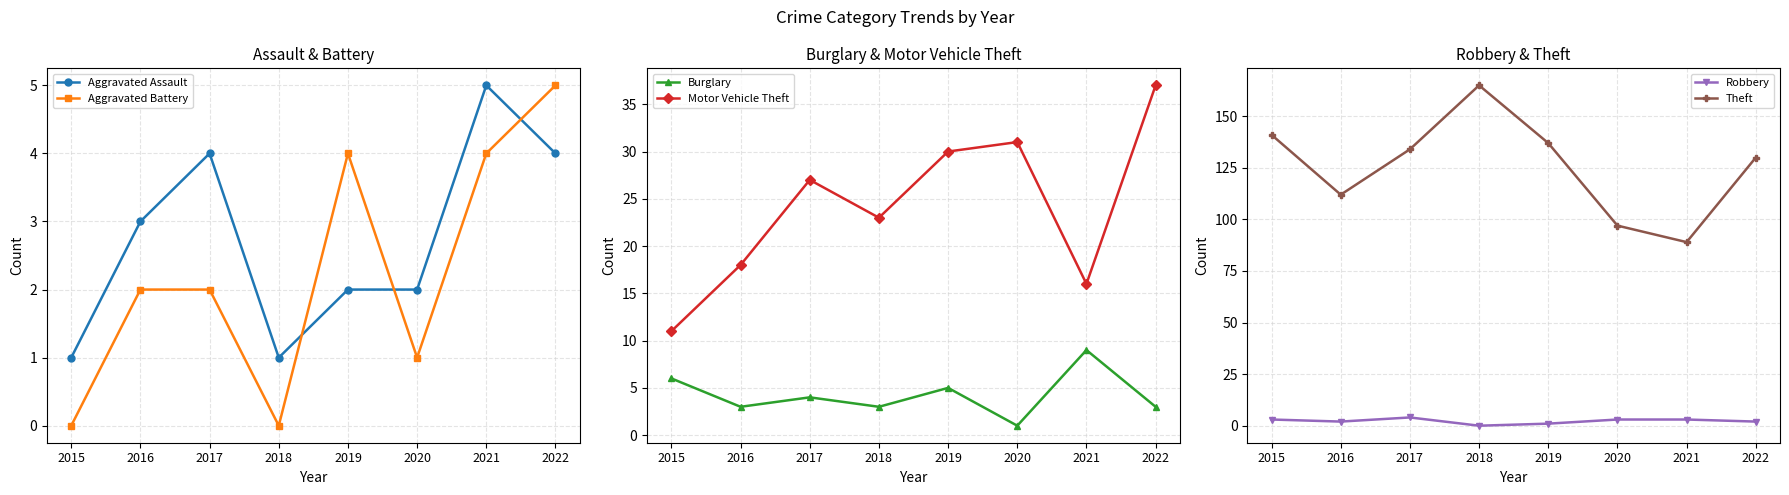

Rank the series by their maximum value, from highest to lowest.

Theft, Motor Vehicle Theft, Burglary, Aggravated Assault, Aggravated Battery, Robbery